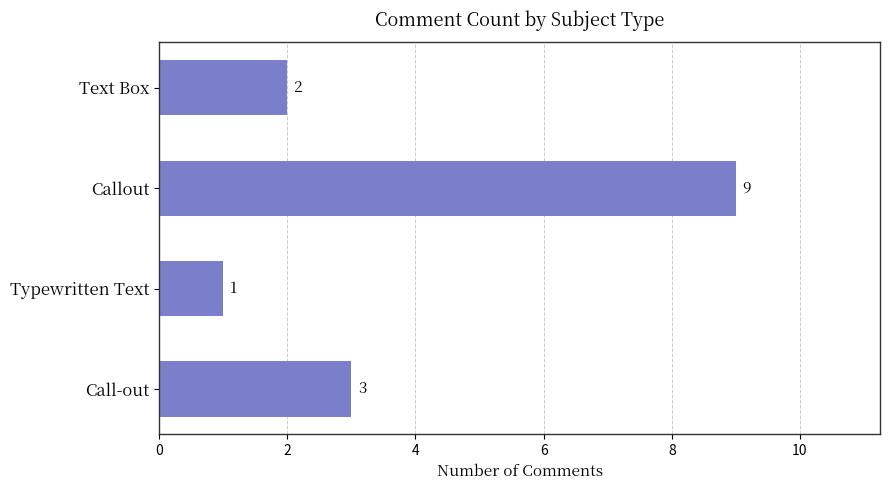

What is the minimum value shown in the chart?

1